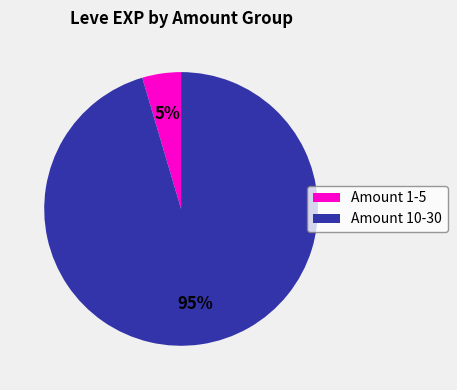

Rank the categories by value from lowest to highest.

Amount 1-5, Amount 10-30